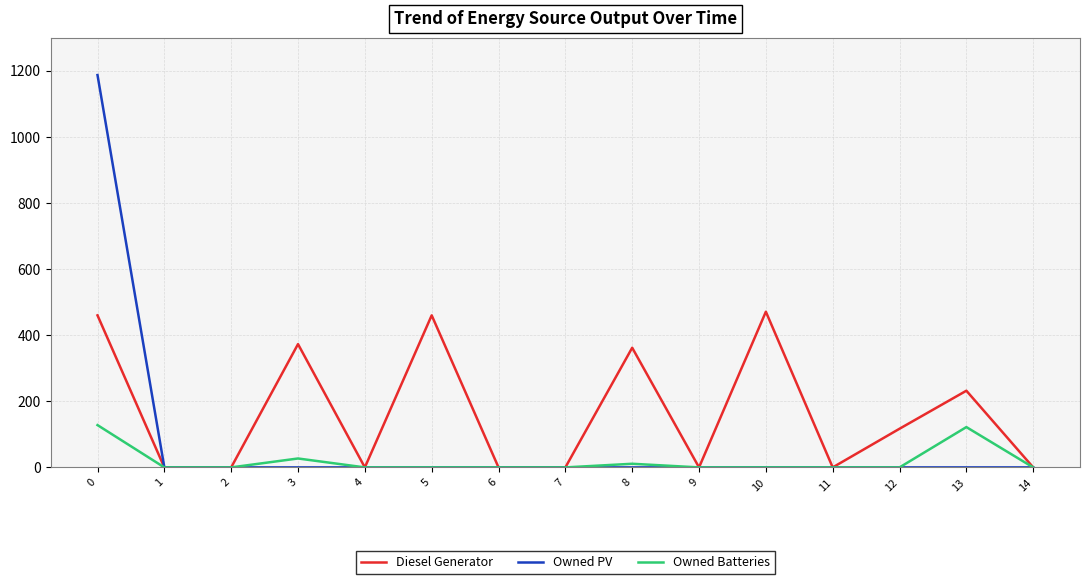

The value of Diesel Generator at 1 is -242. True or false?

False